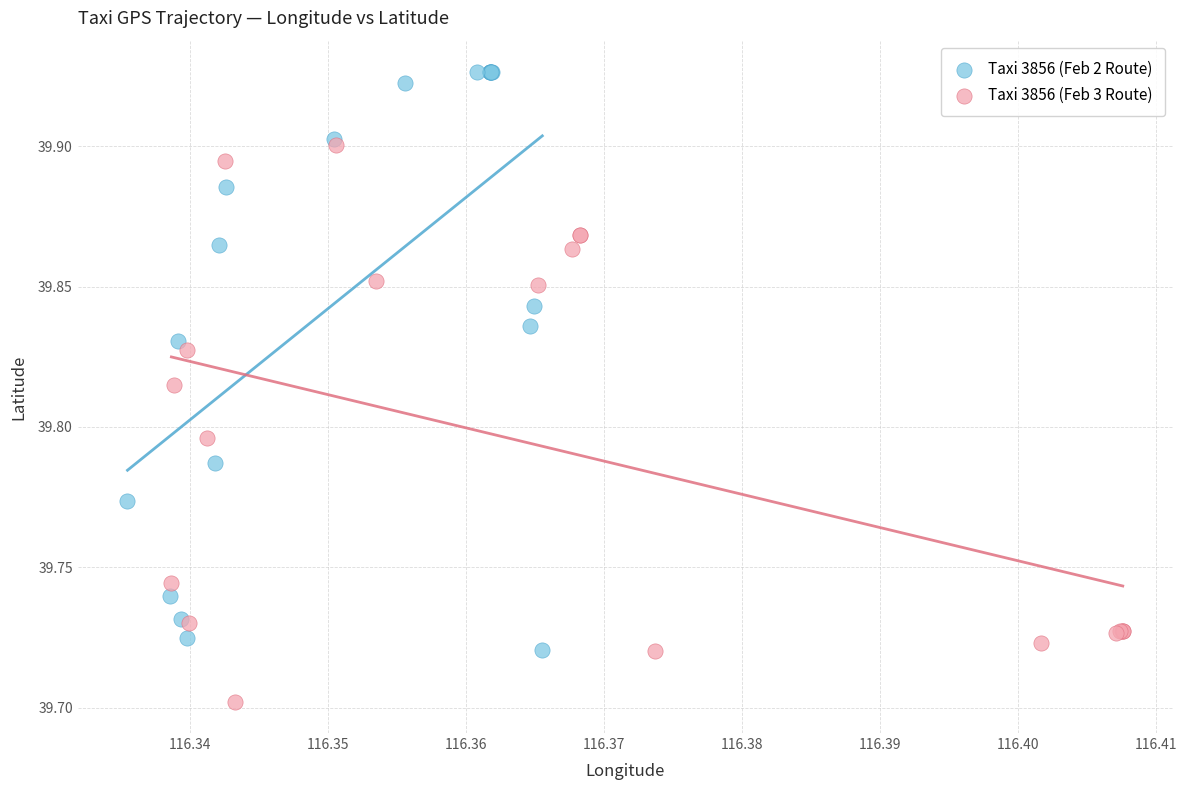

Which series reaches the maximum Y coordinate?

Taxi 3856 (Feb 2 Route)